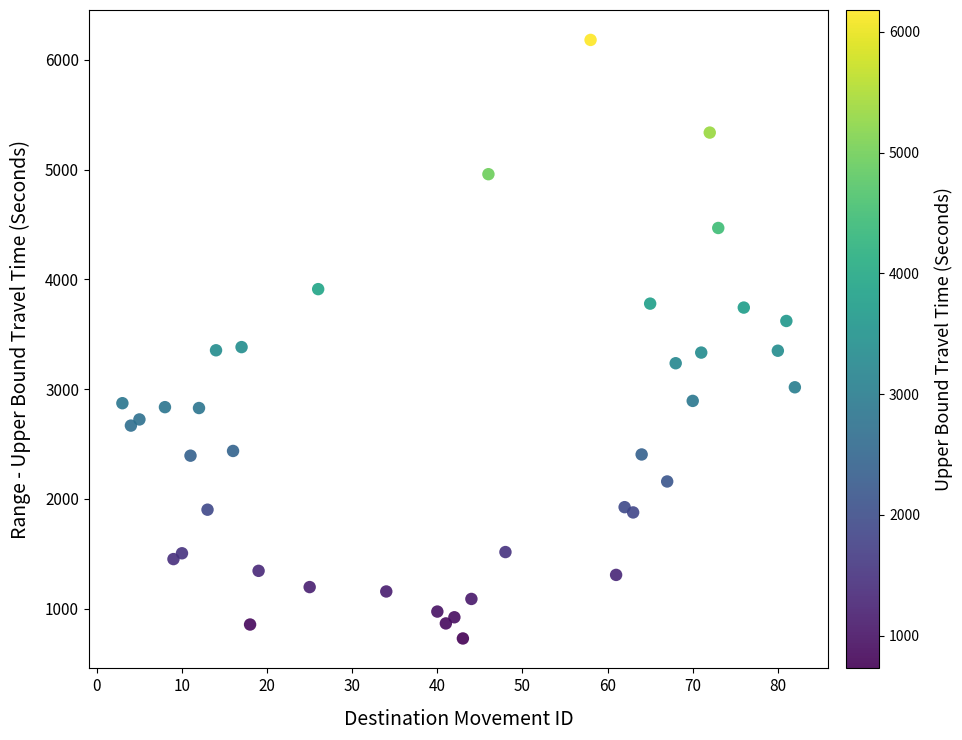

What is the range of X values (max minus min)?

79